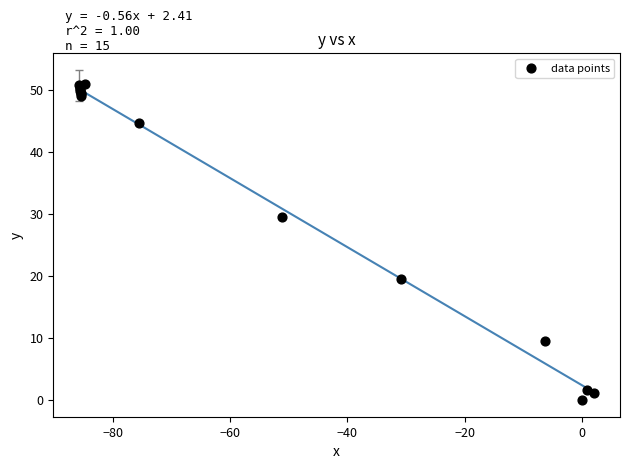

What Y value in the scatter plot is closest to 25?

29.5